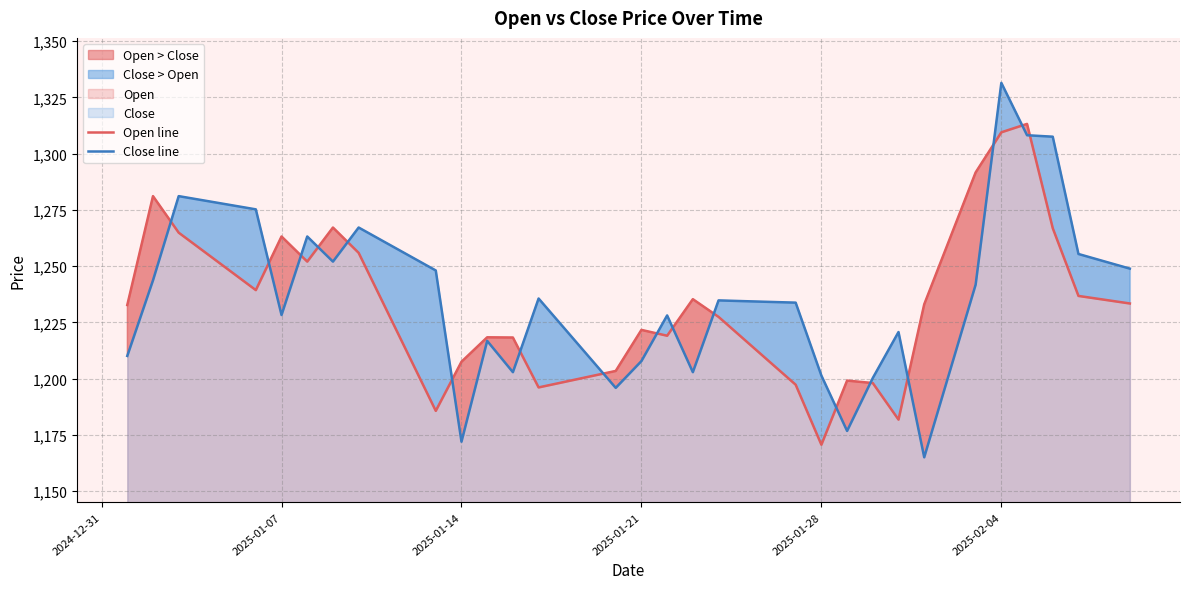

Is it true that Close line equals 1201.3 at 2025-01-28?

True